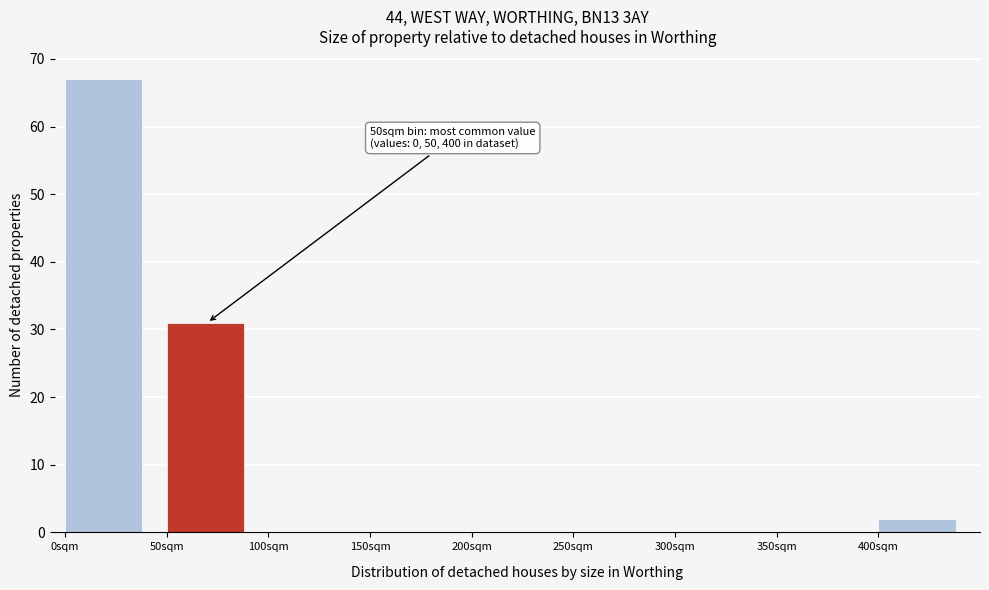

Reading right to left, transcribe all the data shown in this chart.

400sqm=2	350sqm=0	300sqm=0	250sqm=0	200sqm=0	150sqm=0	100sqm=0	50sqm=31	0sqm=67